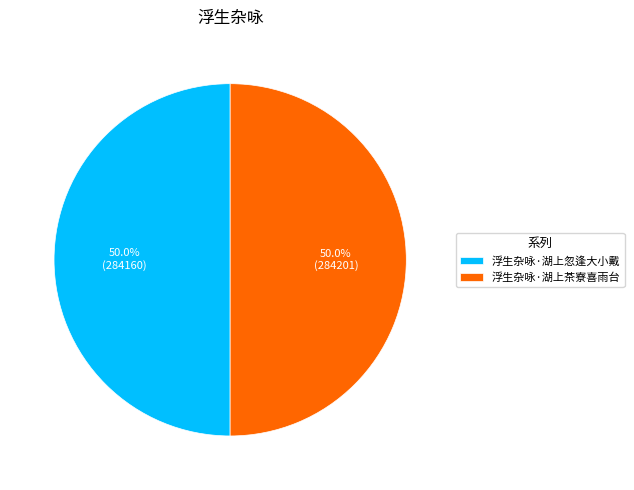

What is the ratio of the value at 浮生杂咏·湖上忽逢大小戴 to the value at 浮生杂咏·湖上茶寮喜雨台?

1.0